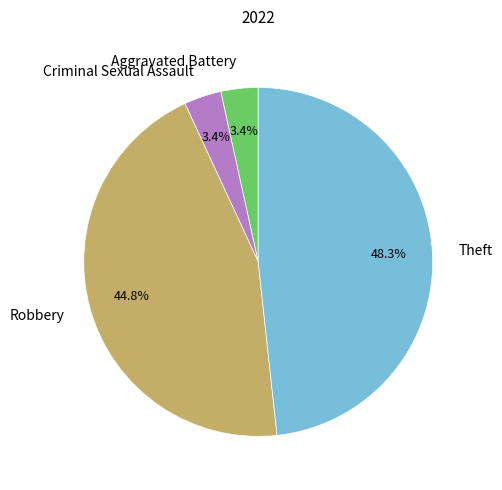

The Theft slice represents 48% of the pie. True or false?

True